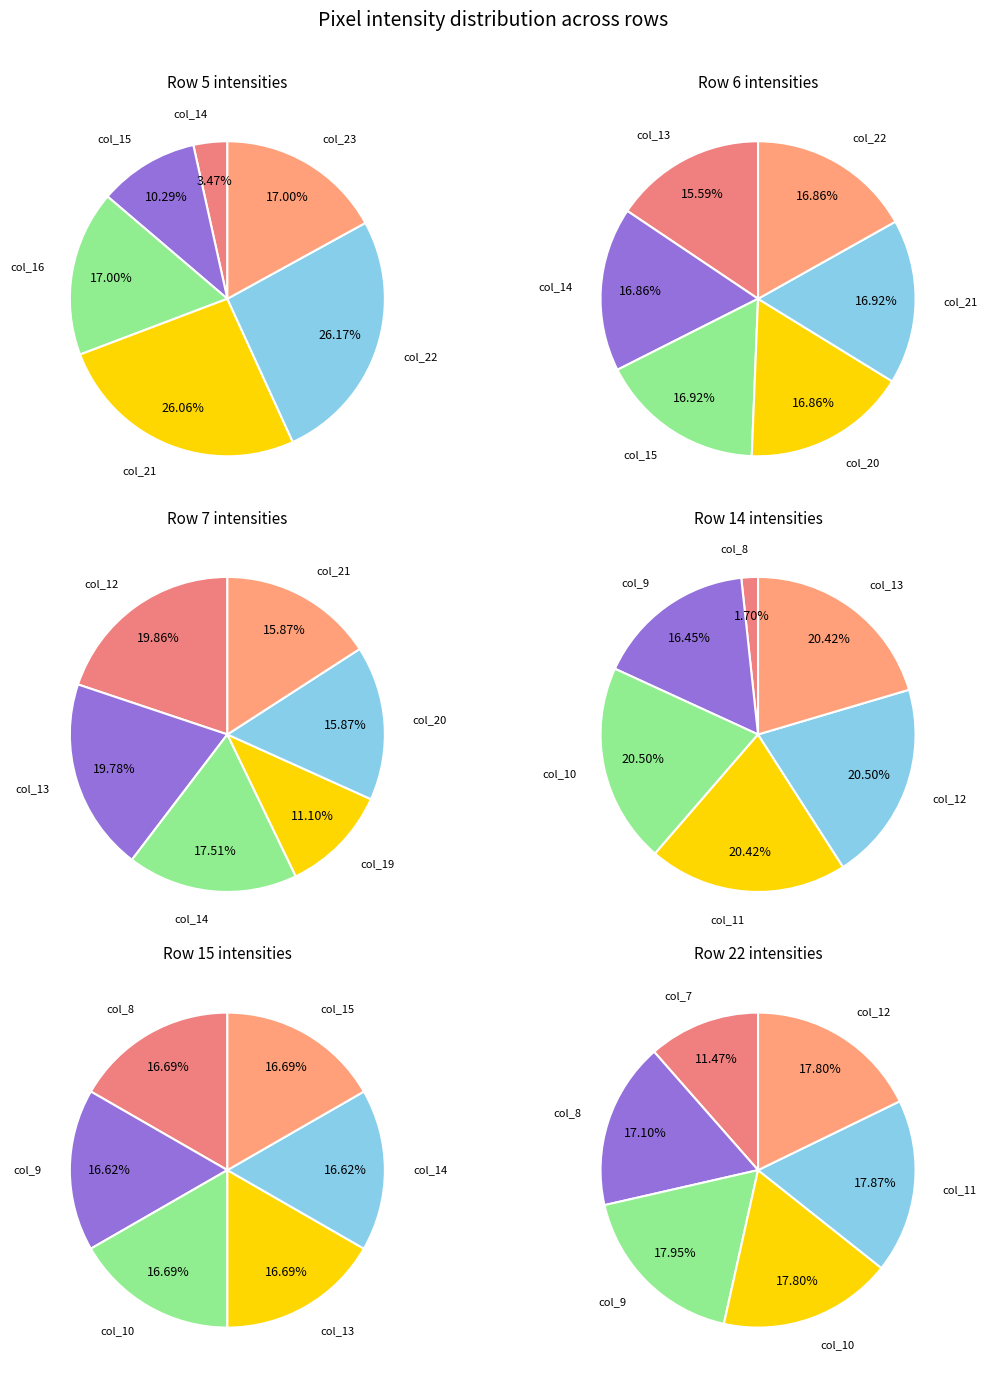

Does any single category account for the majority?

No